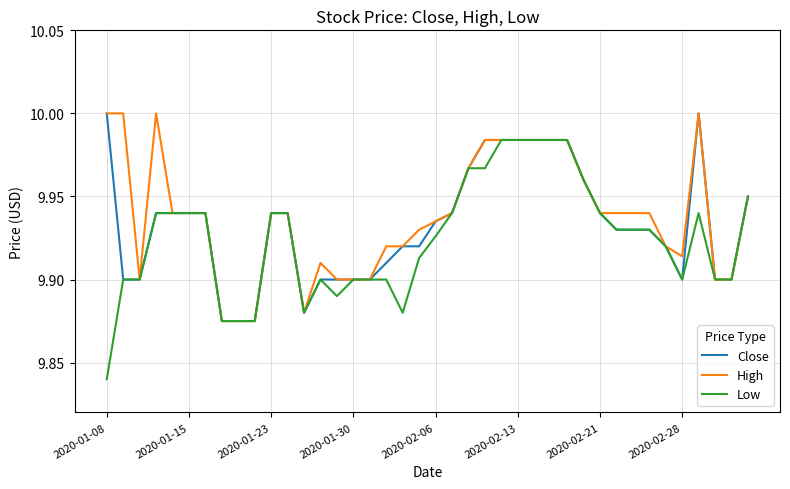

Which series has the largest range (max minus min)?

Low